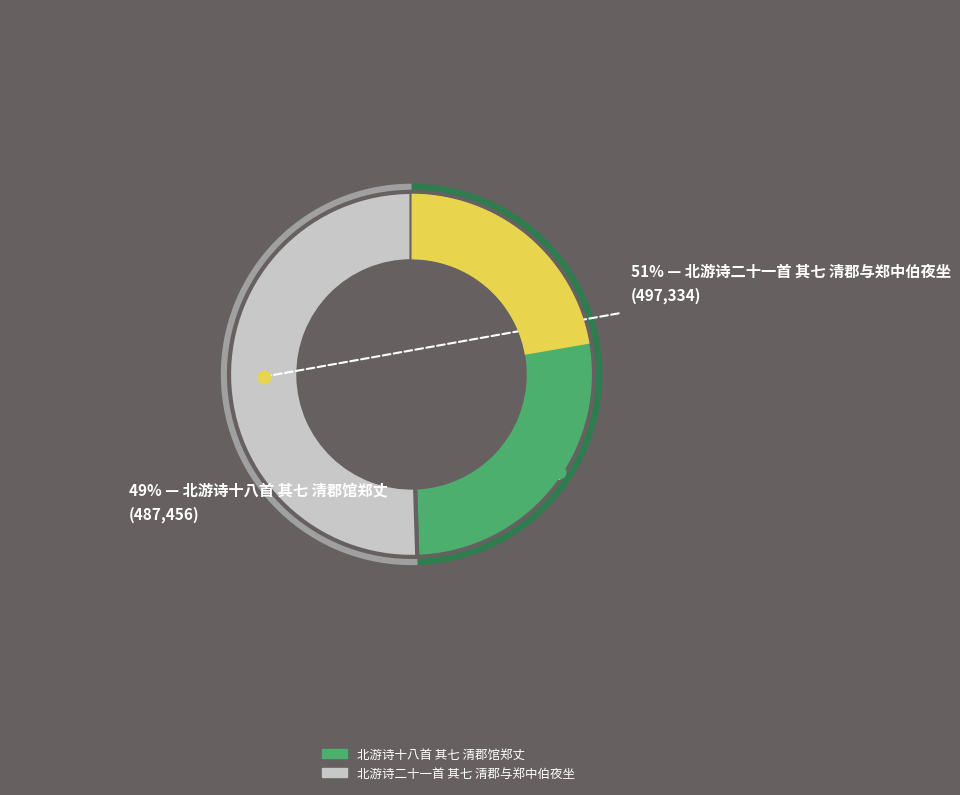

The 北游诗二十一首 其七 清郡与郑中伯夜坐 slice represents 43% of the pie. True or false?

False